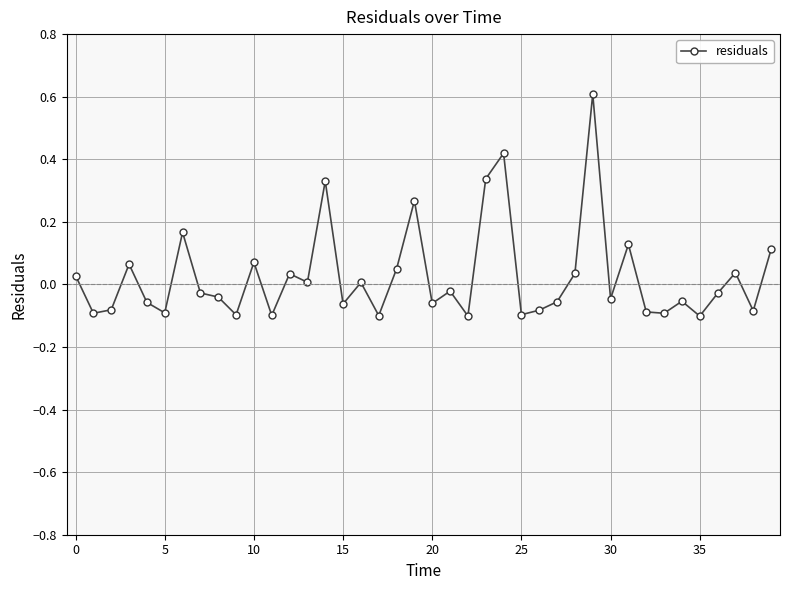

How many series are shown in this chart?

1